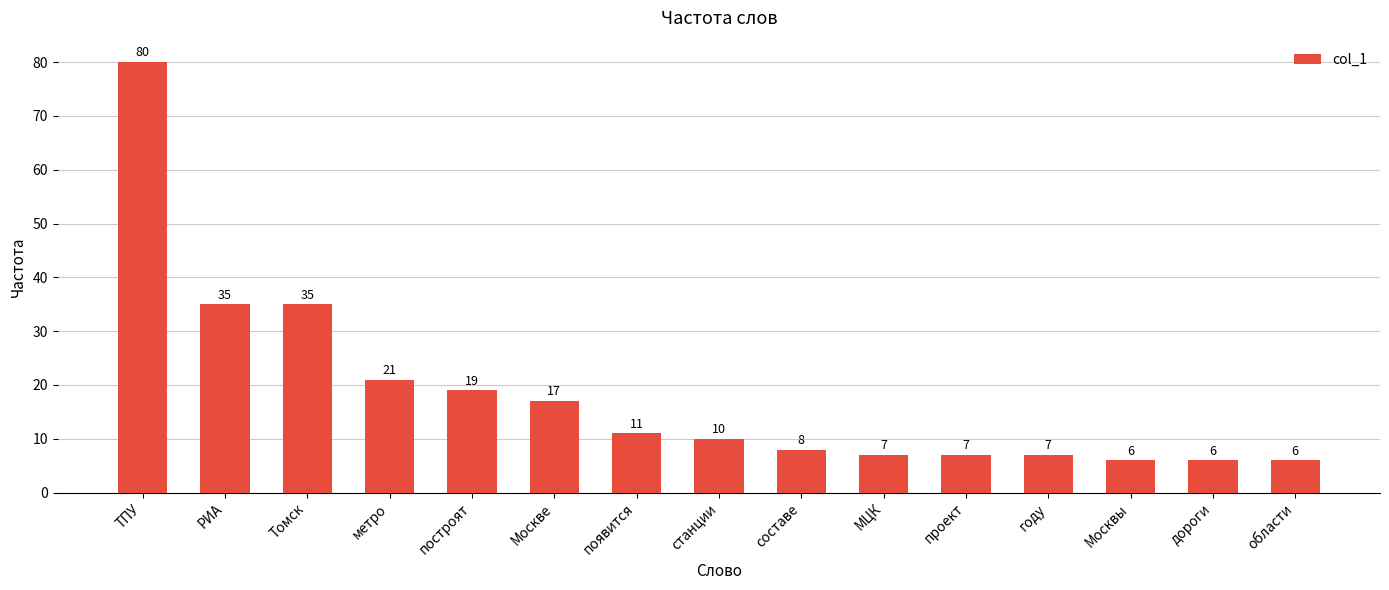

What position from the right is РИА?

14